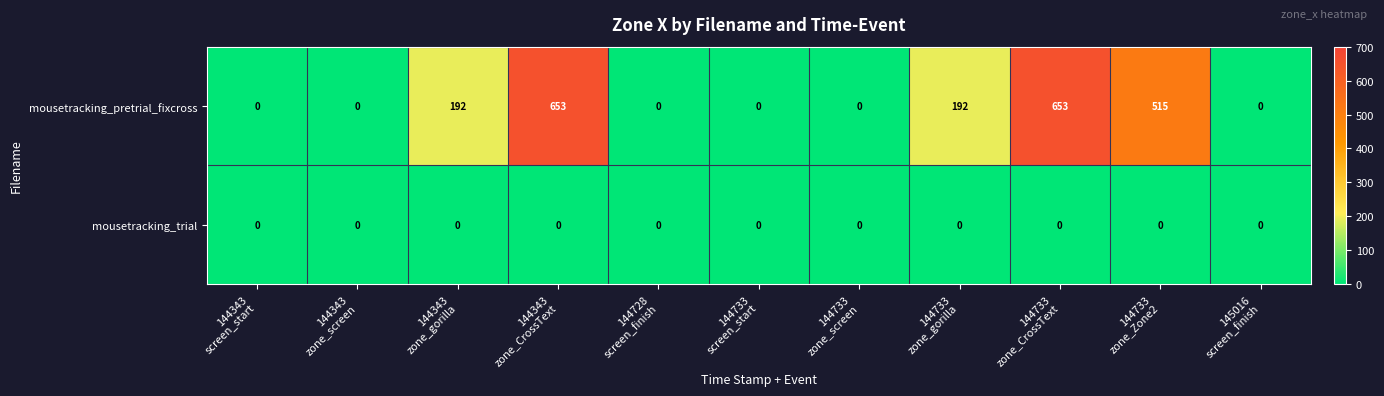

Reading left to right, extract all data points from this chart.

mousetracking_pretrial_fixcross: 0	0	192	653	0	0	0	192	653	515	0
mousetracking_trial: 0	0	0	0	0	0	0	0	0	0	0